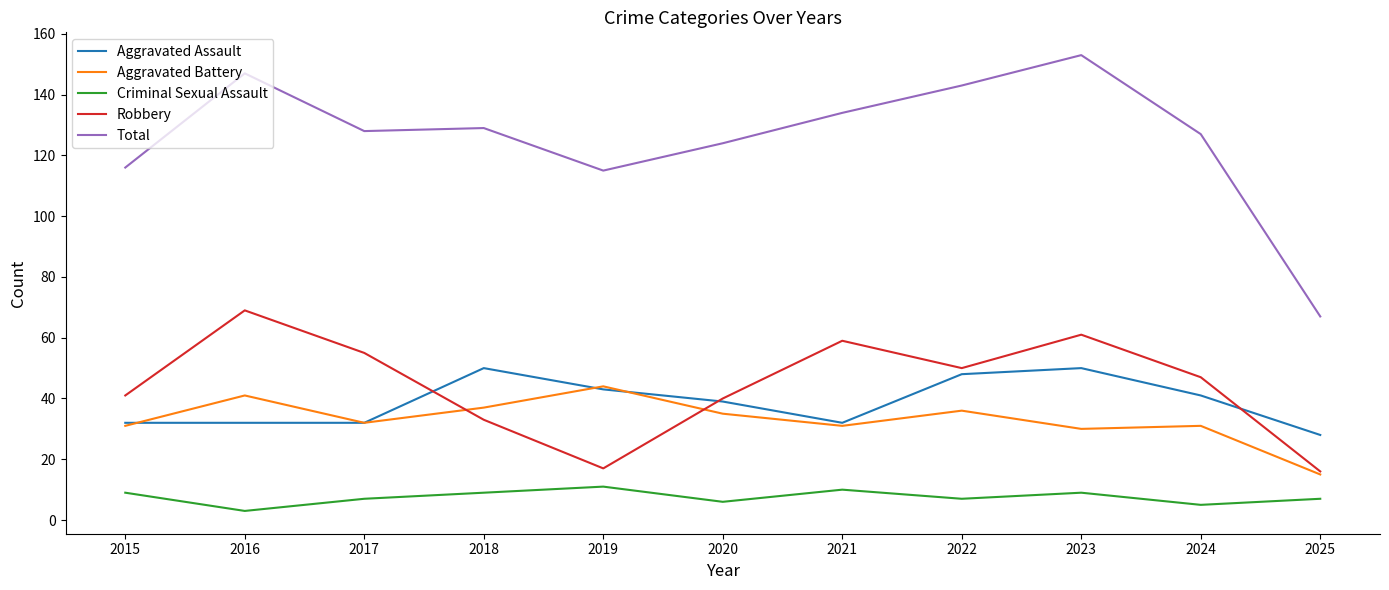

Which category has the lowest value in the Criminal Sexual Assault series?

2016